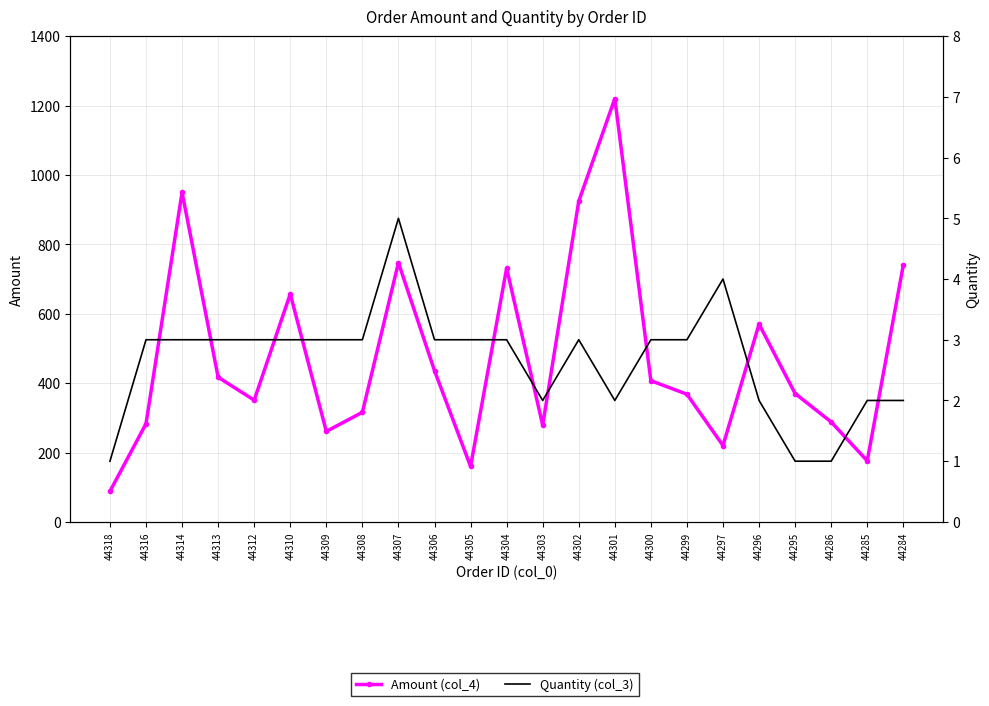

In Quantity (col_3), how many points are lower than both neighbors (excluding endpoints)?

2